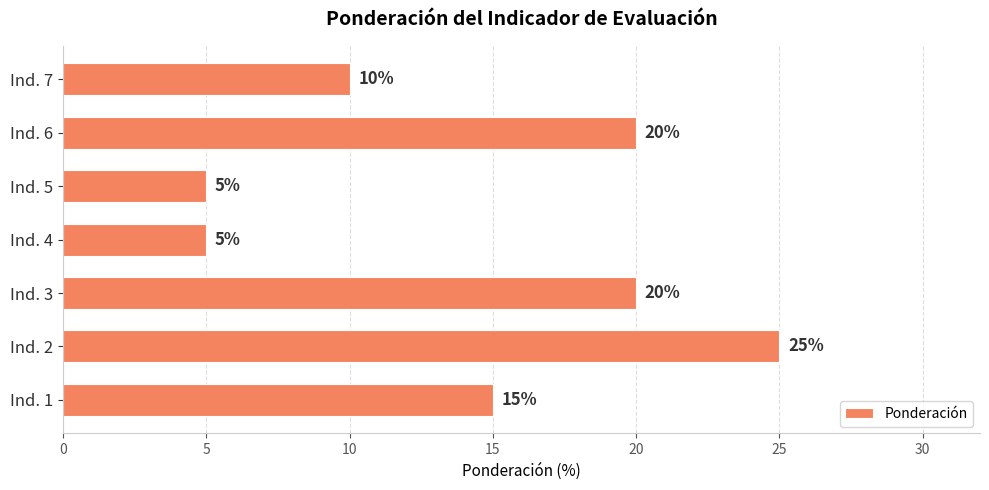

The value at Ind. 2 is 25. True or false?

True